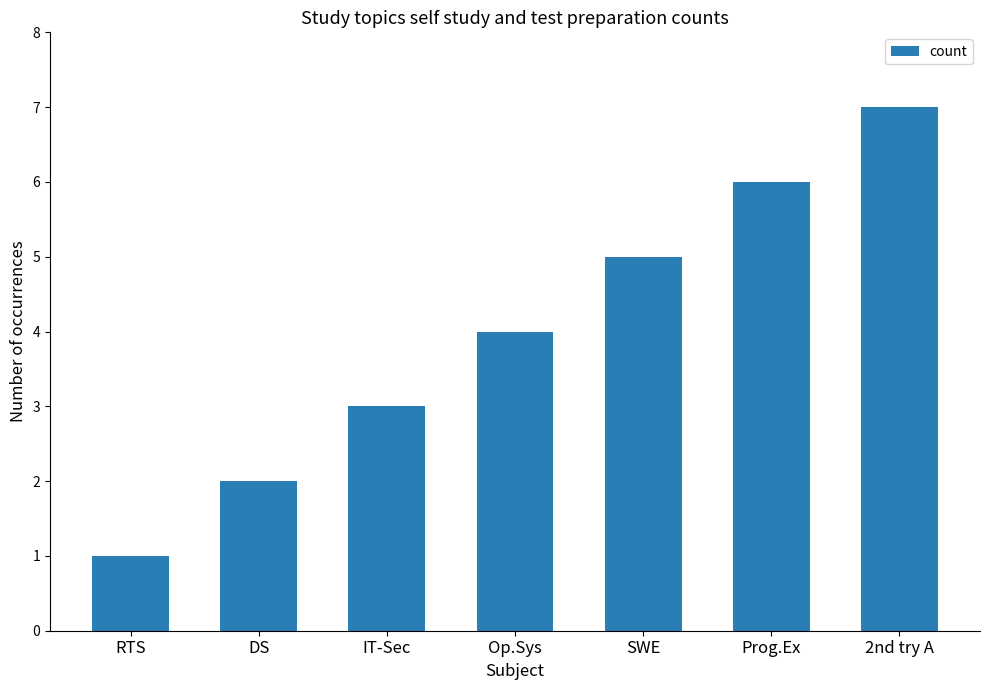

List the labels in order of value, smallest first.

RTS, DS, IT-Sec, Op.Sys, SWE, Prog.Ex, 2nd try A